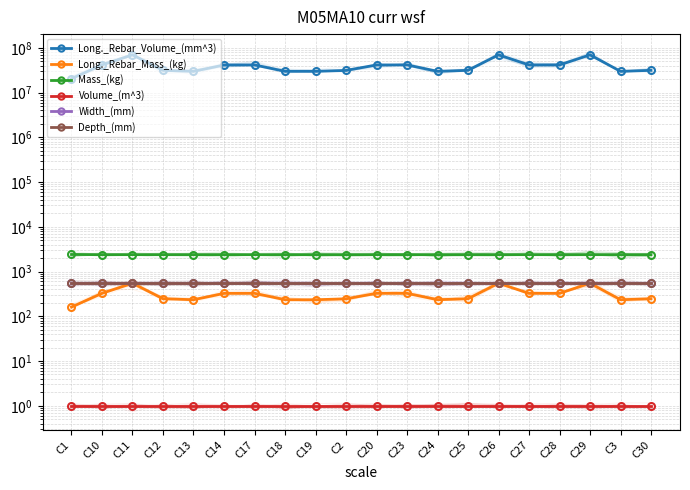

List the labels in order of Depth_(mm) value, largest first.

C1, C10, C11, C12, C13, C14, C17, C18, C19, C2, C20, C23, C24, C25, C26, C27, C28, C29, C3, C30